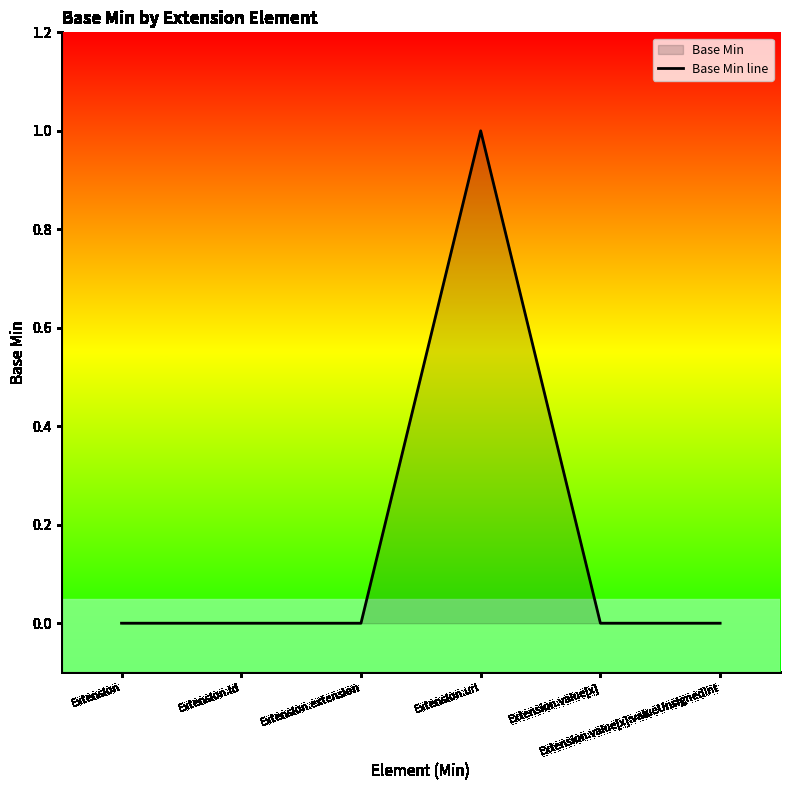

List the labels in order of value, smallest first.

Extension, Extension.id, Extension.extension, Extension.value[x], Extension.value[x]:valueUnsignedInt, Extension.url